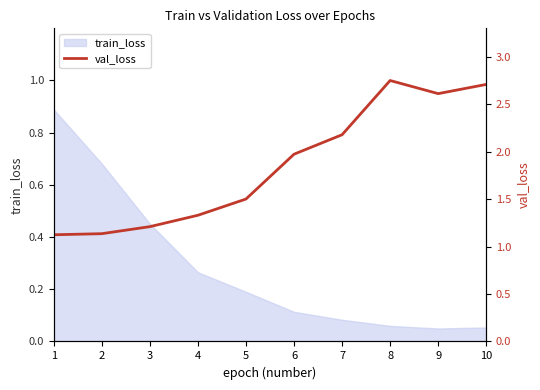

What is the sum of the values at 5 and 2?

2.6